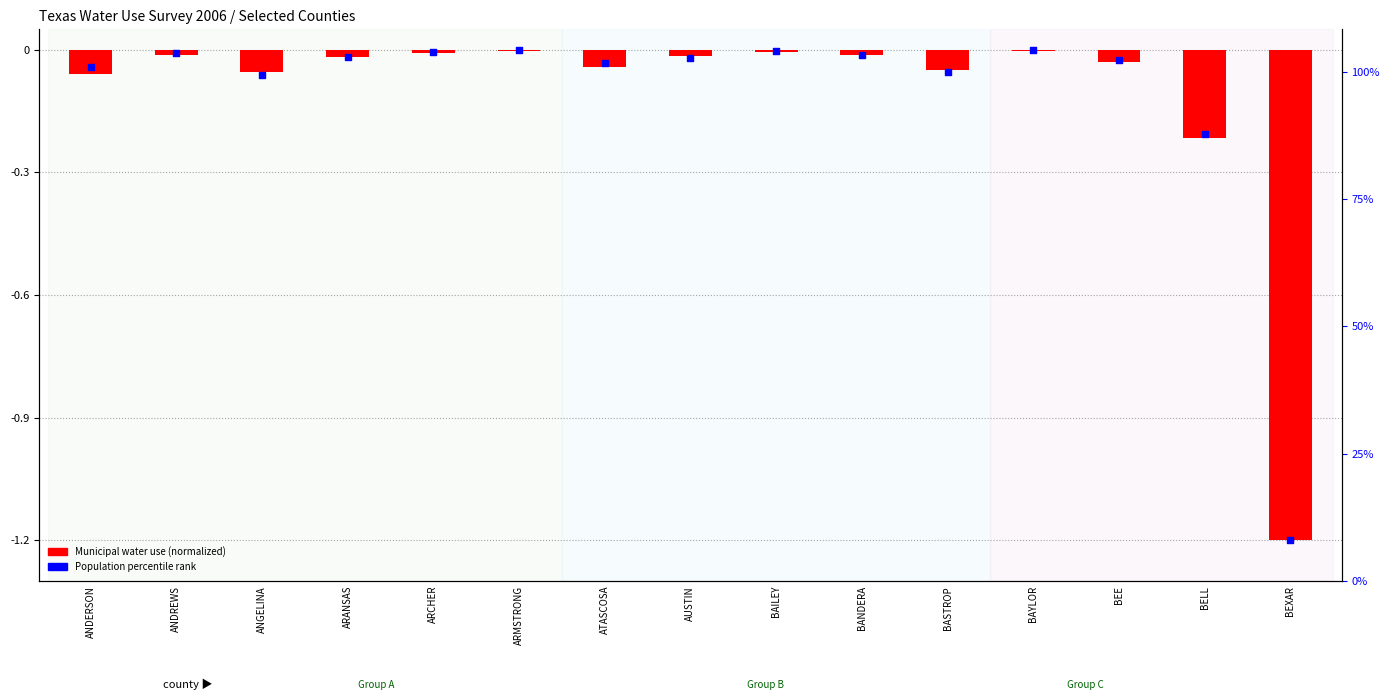

Which series reaches the maximum Y coordinate?

Population rank within sample